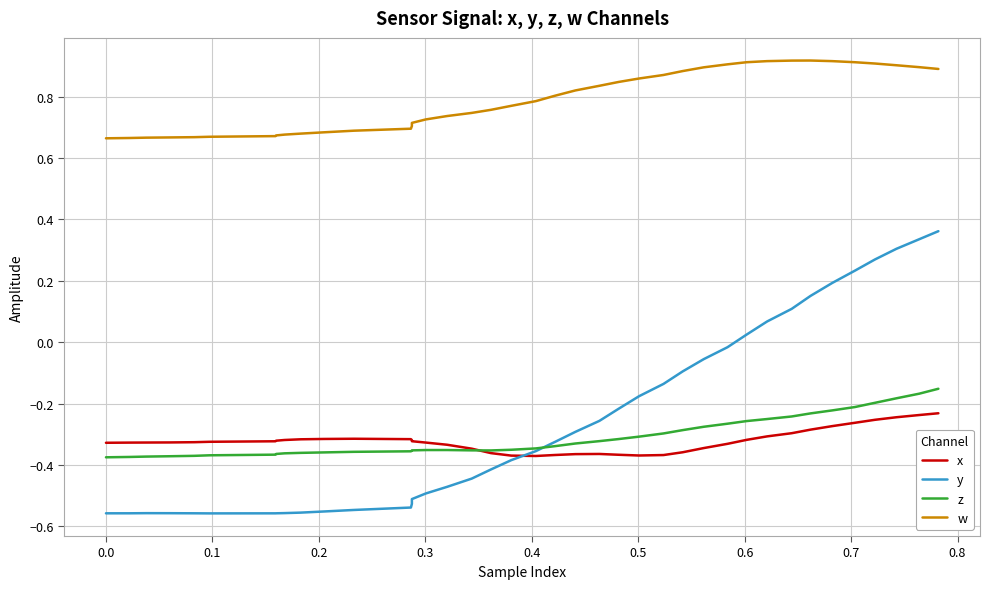

How many lines are shown in the chart?

4